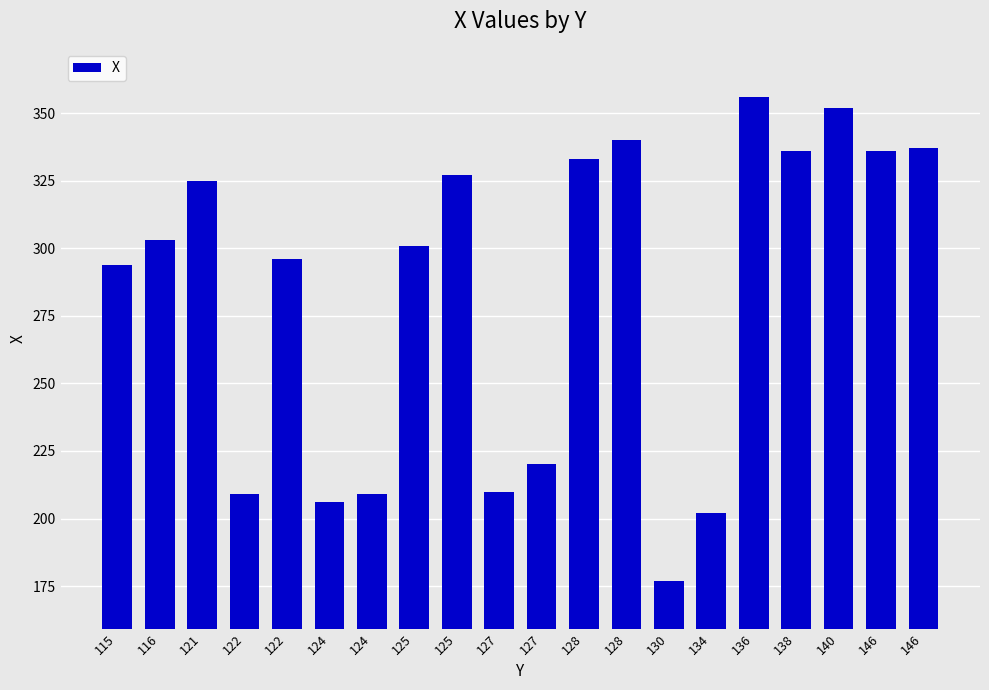

Rank the categories by value from highest to lowest.

136, 140, 128, 146, 138, 146, 128, 125, 121, 116, 125, 122, 115, 127, 127, 122, 124, 124, 134, 130